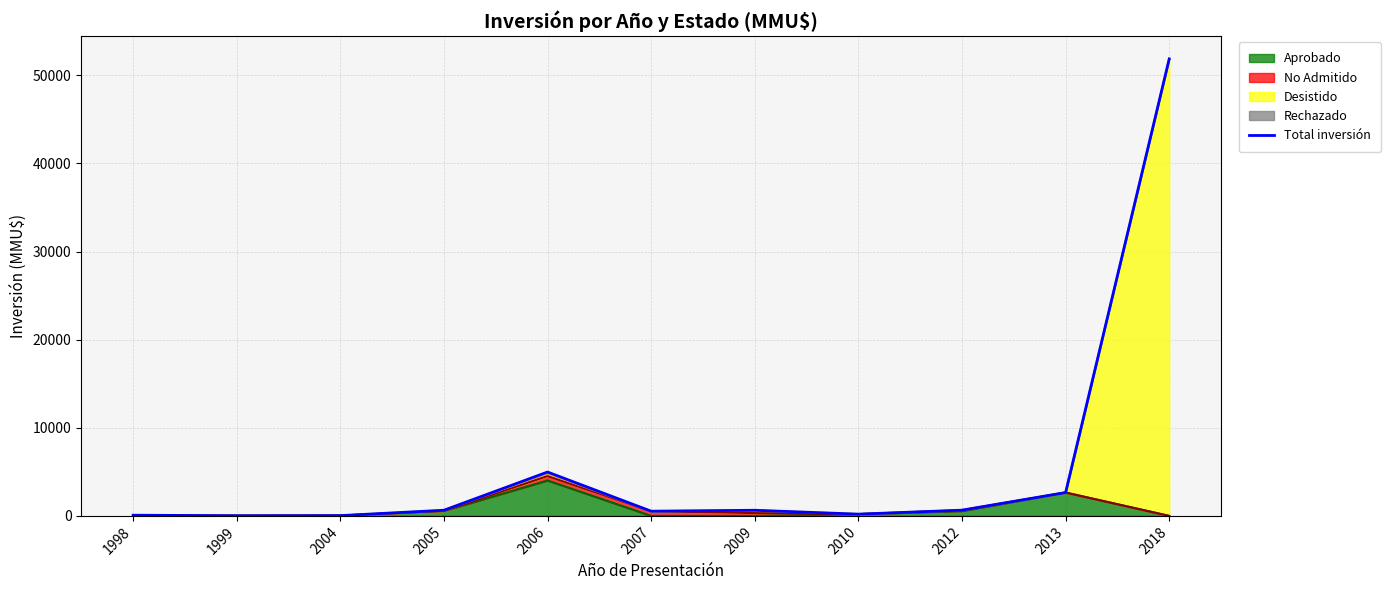

What is the average value?

5663